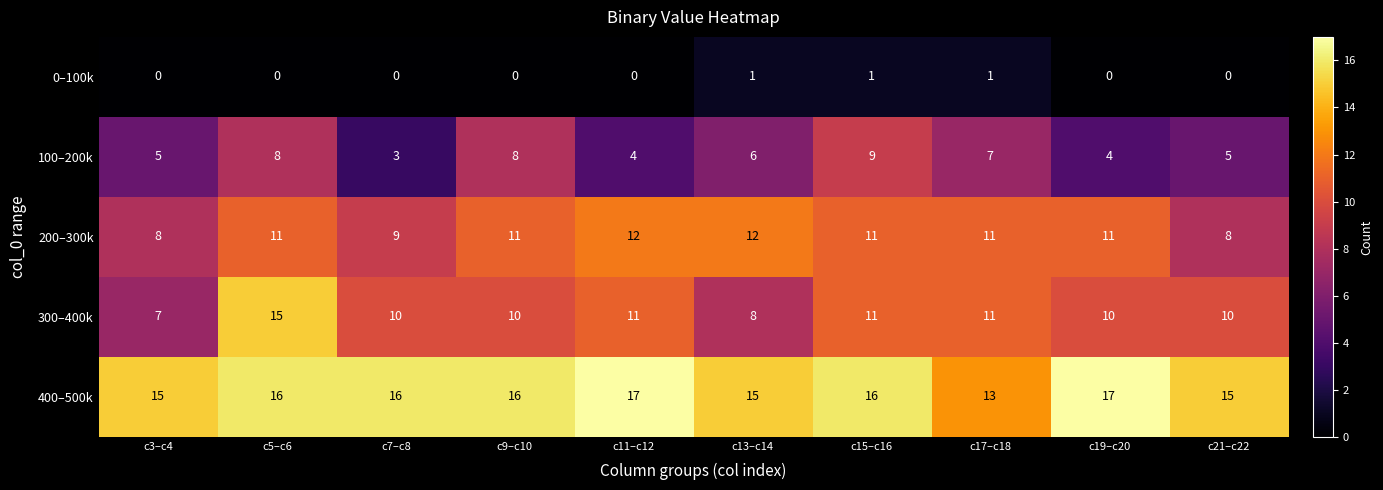

Read the 100–200k value at c13–c14.

6